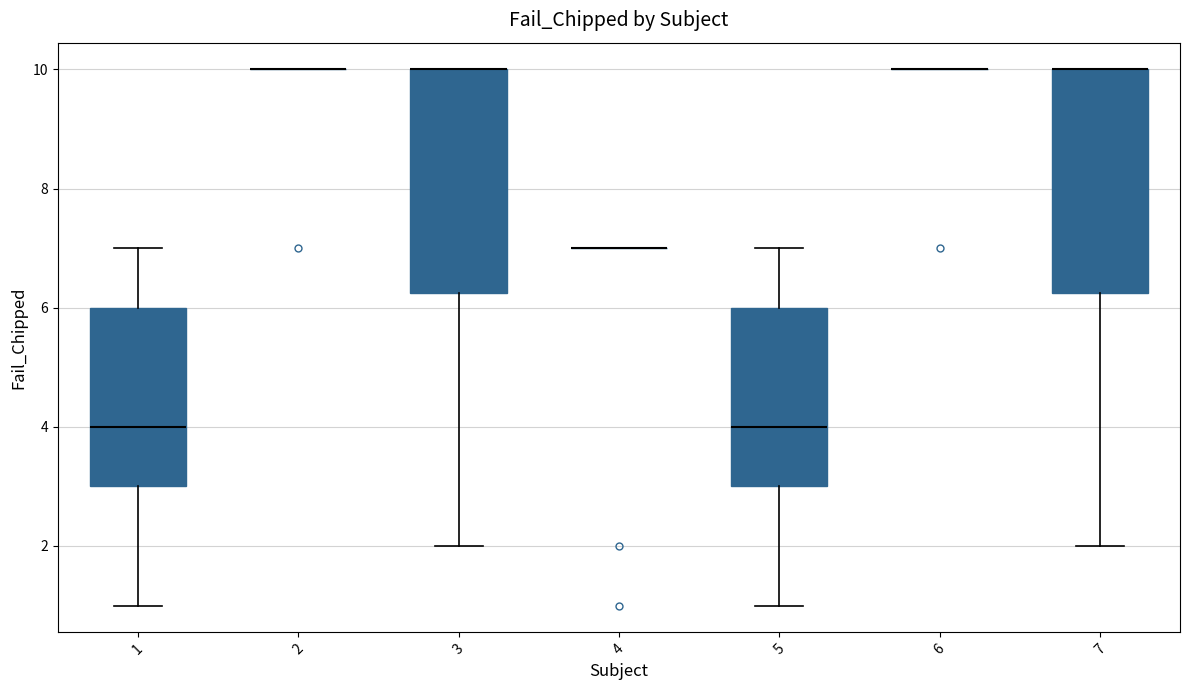

Where does the lower whisker of the box at x = 7 end on the y-axis? The values are not printed on the chart, so give them approximately, as read against the axis.

2.0